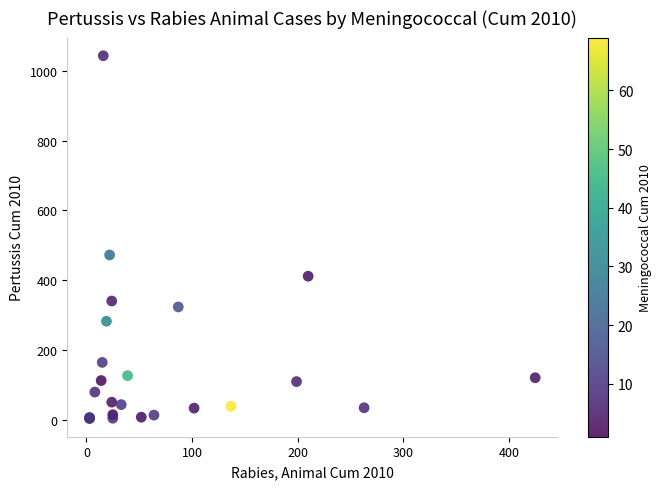

What Y value in the scatter plot is closest to 523?

472